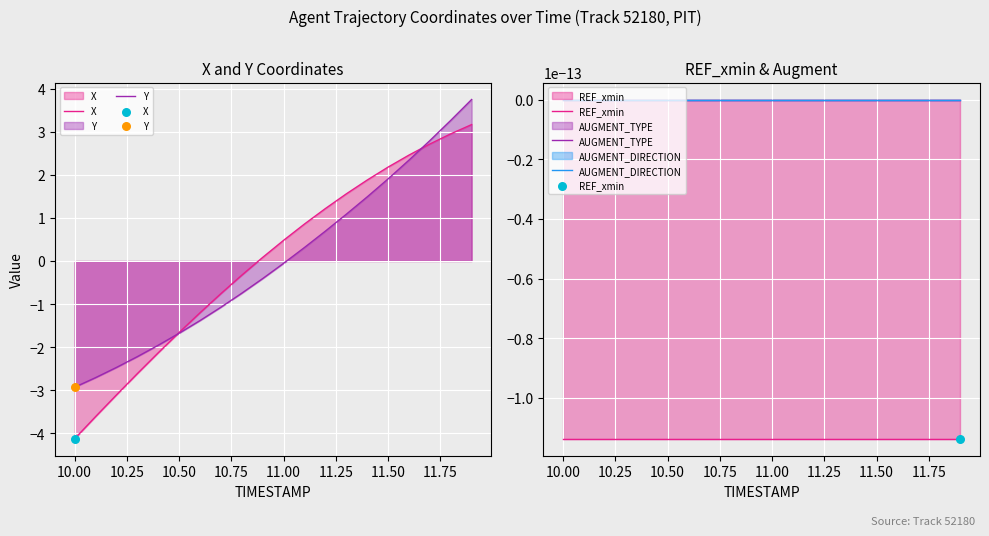

Which series reaches the maximum Y coordinate?

Y